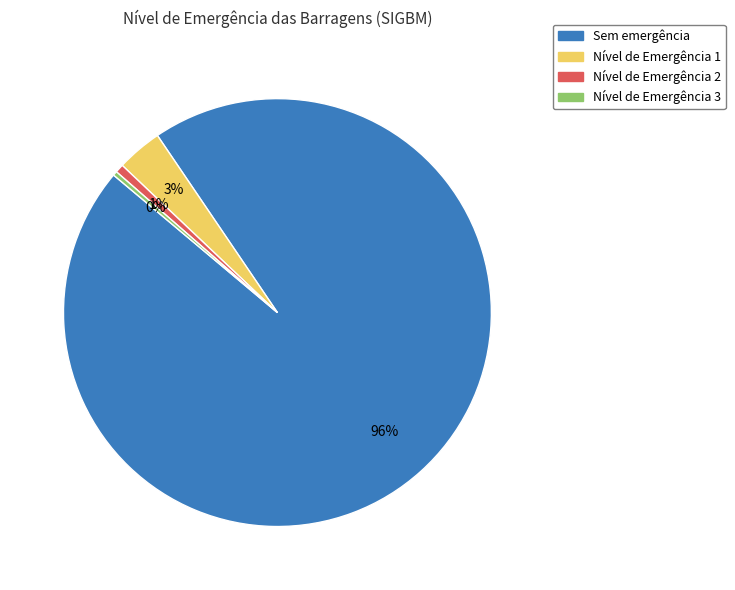

Which has a higher value, Nível de Emergência 1 or Nível de Emergência 2?

Nível de Emergência 1